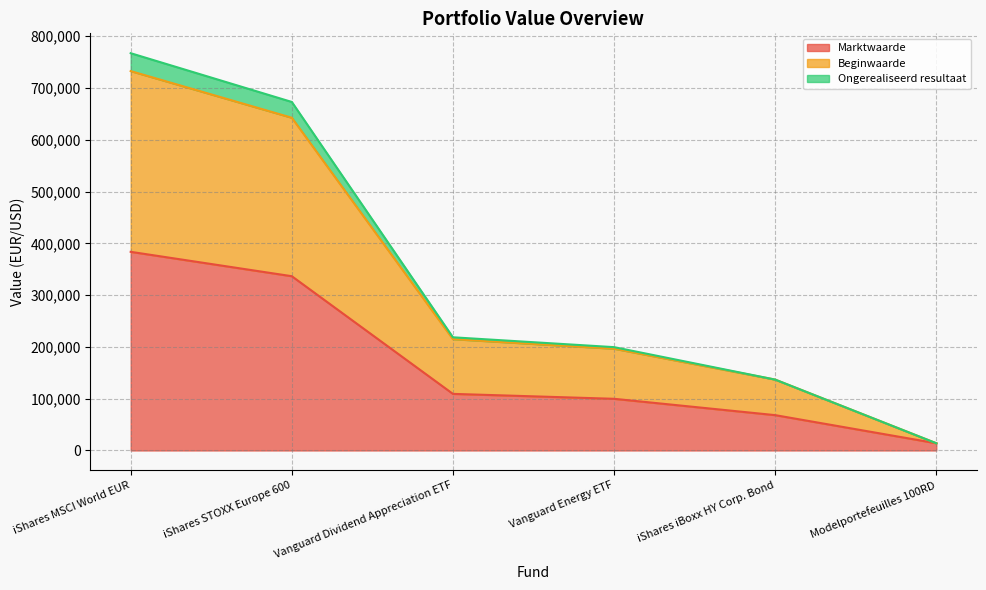

What is the value of the Beginwaarde point at the 3rd from the left?

214921